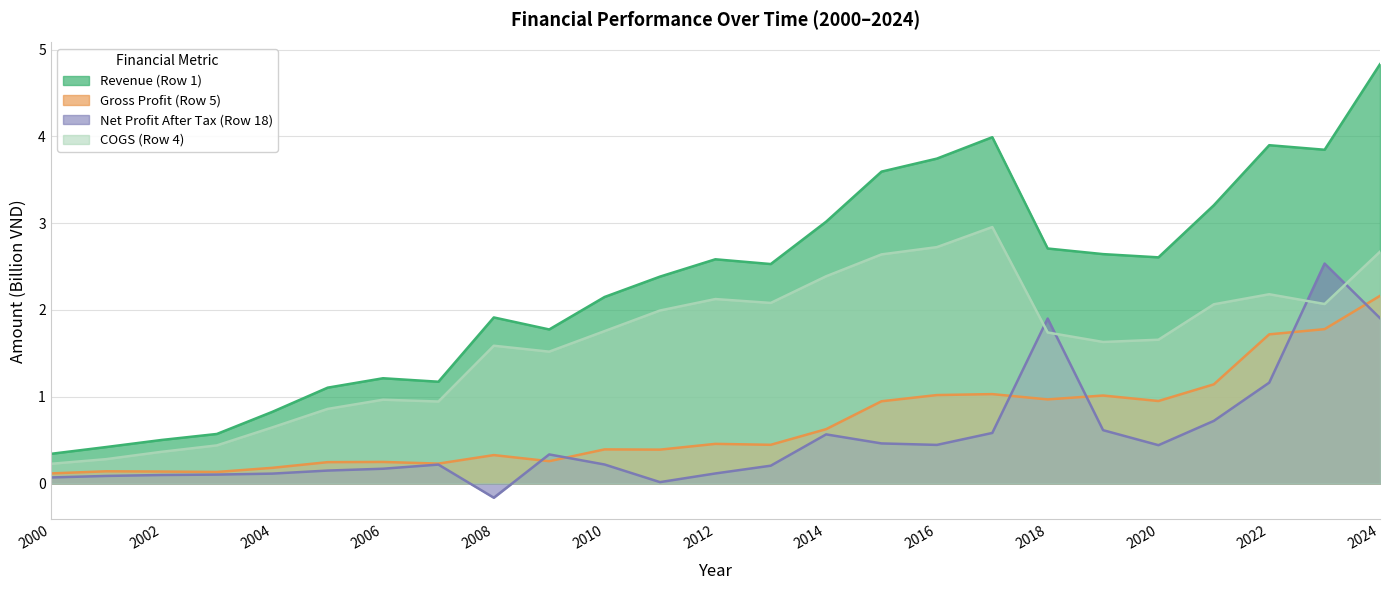

At which category is the sum across all series the highest?

2024